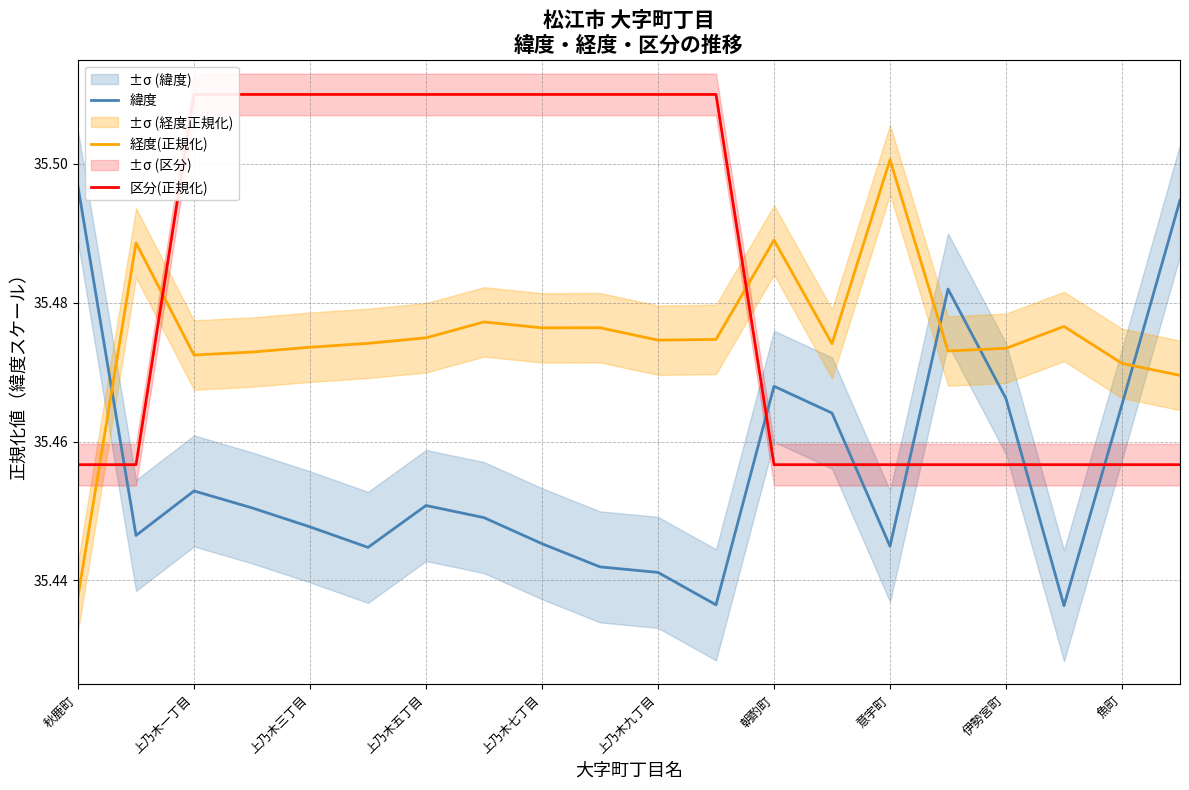

How many times do 緯度 and 経度(正規化) cross each other?

4